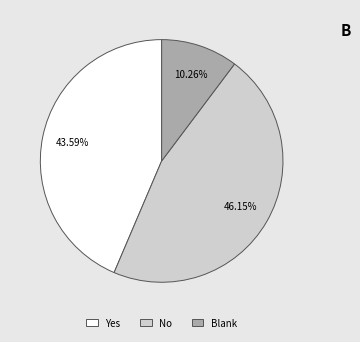

What portion of the pie excludes Yes?

56.4%